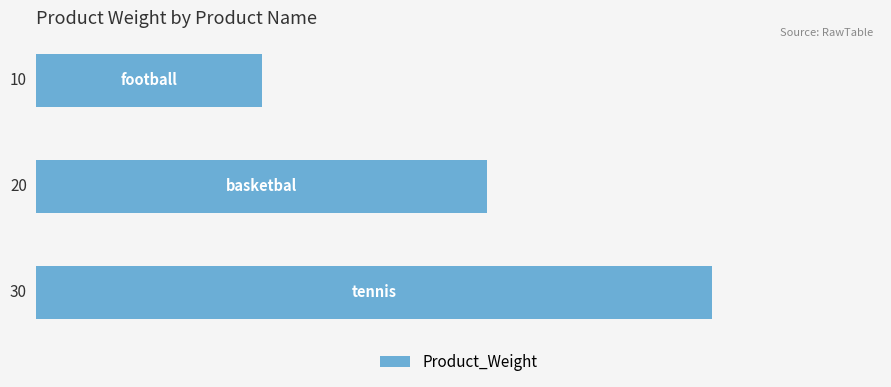

How many values are between 10 and 30?

3